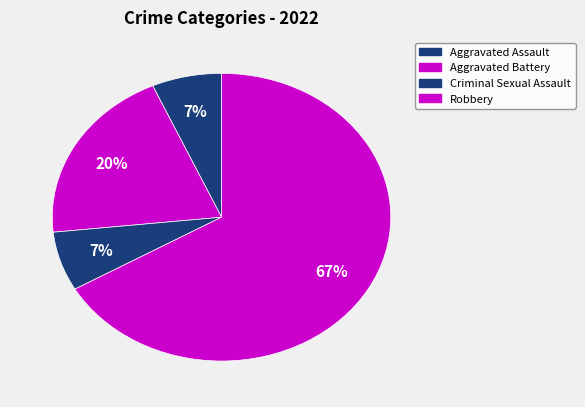

To the nearest percent, what is the combined percentage of Criminal Sexual Assault and Robbery?

73%